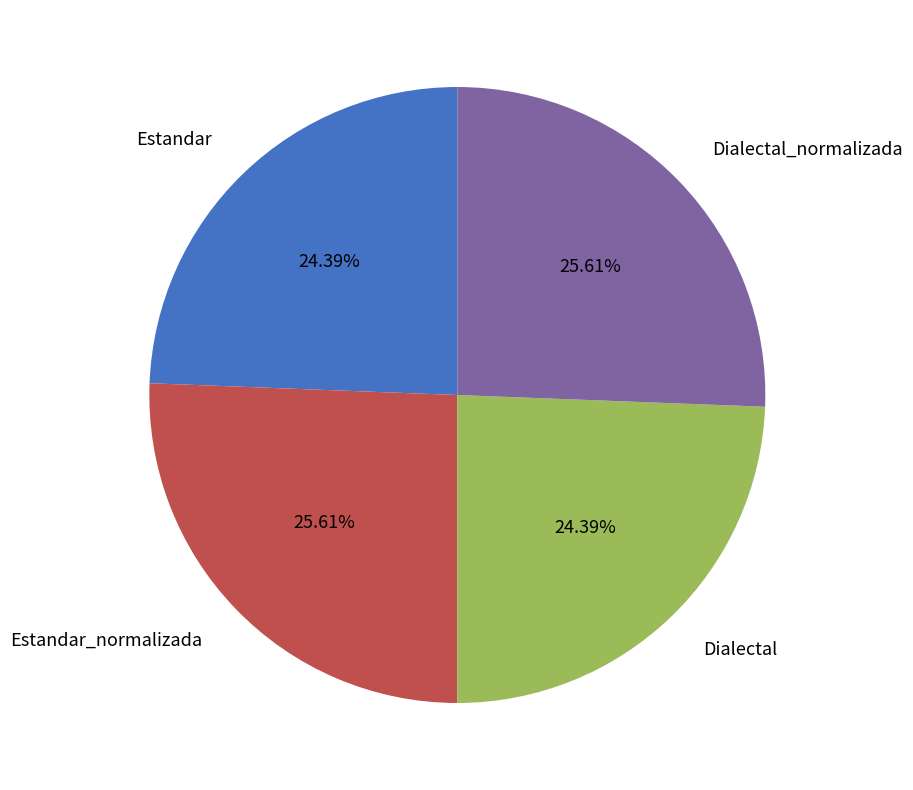

To the nearest percent, what percentage of the pie is Dialectal_normalizada?

26%